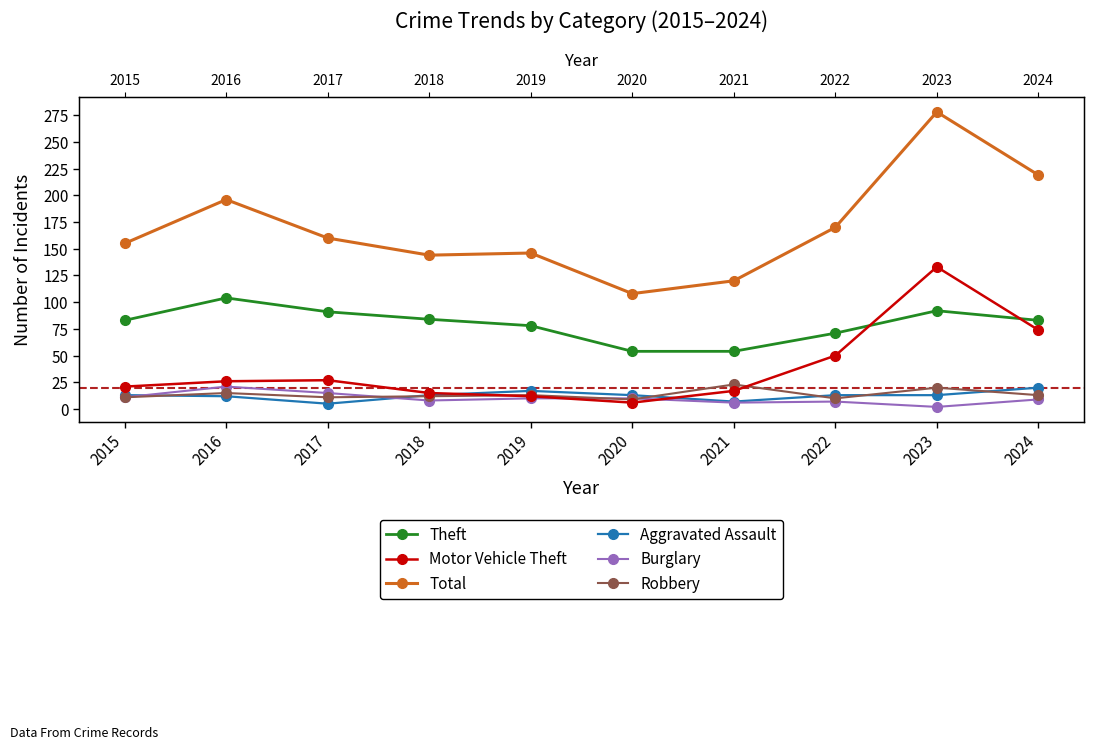

Reading left to right, extract all data points from this chart.

Theft: 83	104	91	84	78	54	54	71	92	83
Motor Vehicle Theft: 21	26	27	15	12	6	17	50	133	74
Total: 155	196	160	144	146	108	120	170	278	219
Aggravated Assault: 13	12	5	13	17	13	7	13	13	20
Burglary: 11	21	15	8	10	10	6	7	2	9
Robbery: 11	15	11	12	13	9	23	10	20	13